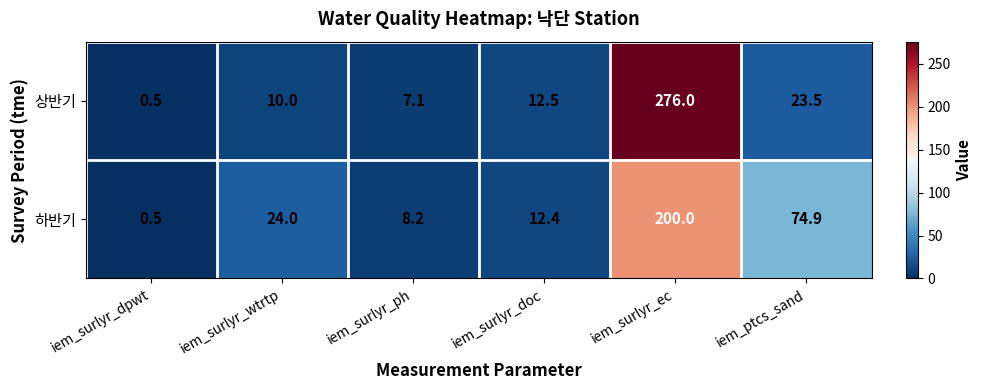

Reading right to left, list all the values displayed in this chart.

상반기: 23.5	276.0	12.5	7.1	10.0	0.5
하반기: 74.9	200.0	12.4	8.2	24.0	0.5